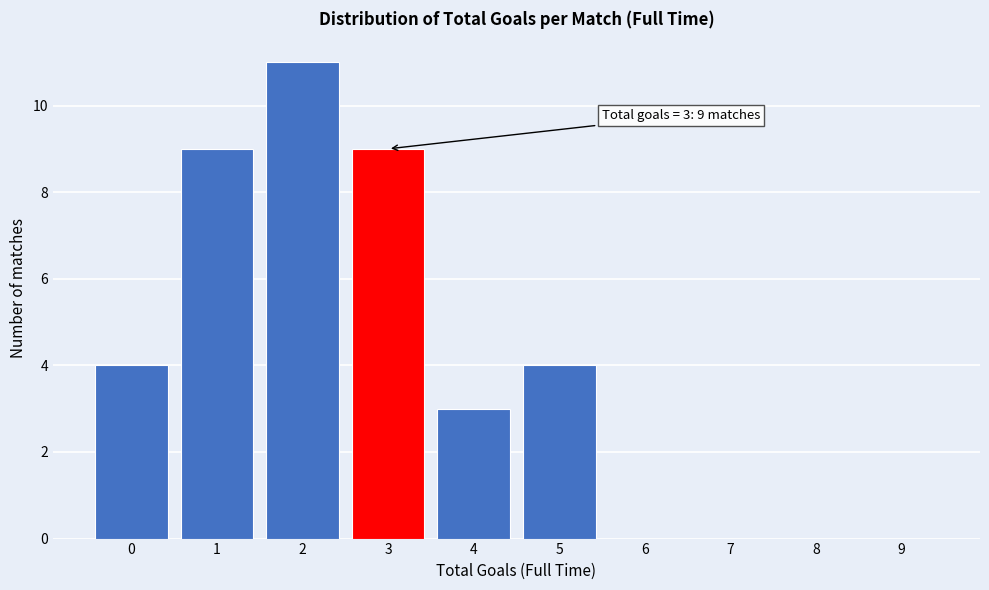

Reading left to right, extract all data points from this chart.

0=4	1=9	2=11	3=9	4=3	5=4	6=0	7=0	8=0	9=0